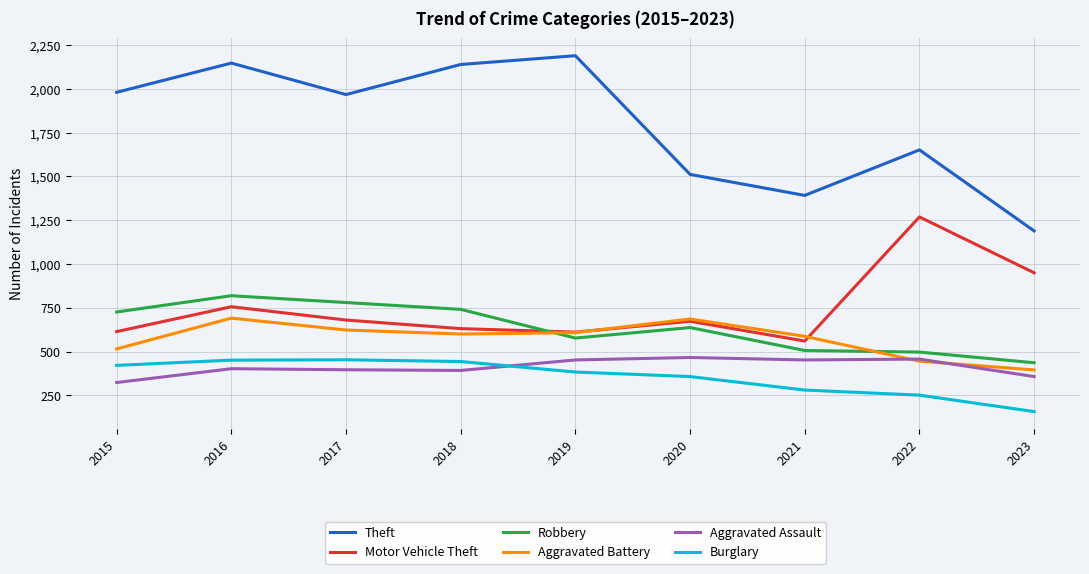

Between 2021 and 2023, which series saw the biggest shift?

Motor Vehicle Theft